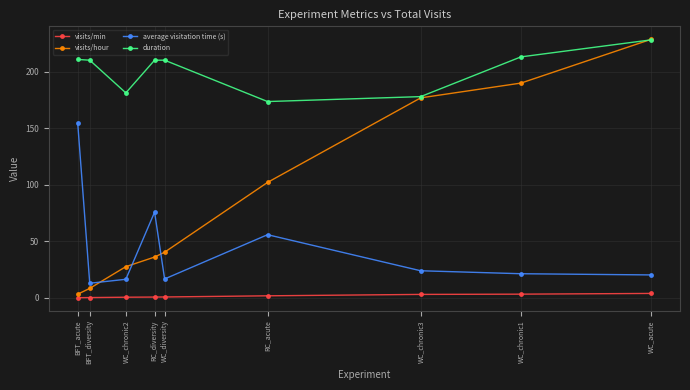

The visits/min series shows 2.9 at WC_chronic3. True or false?

True